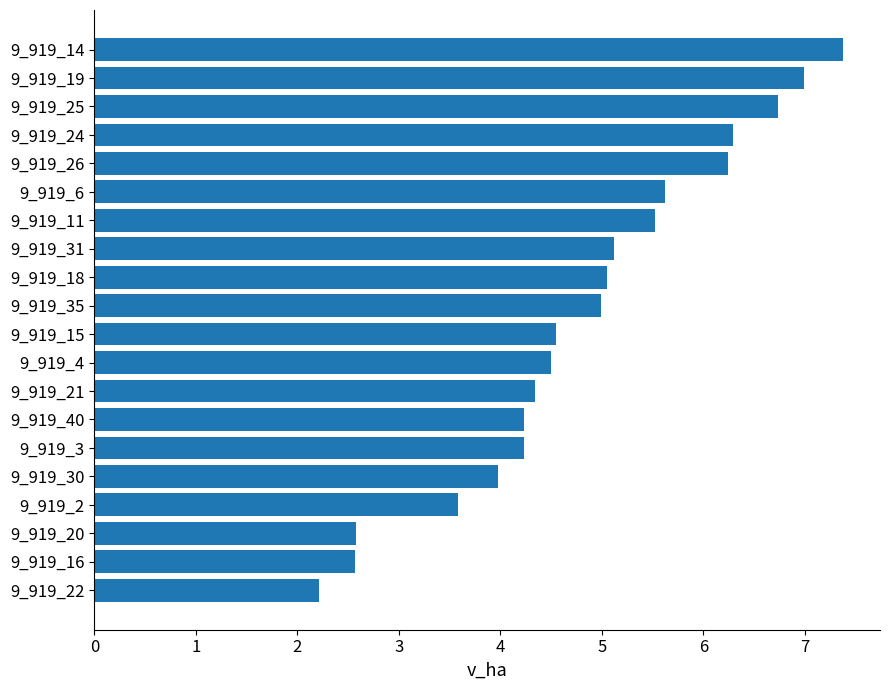

At which category does the chart reach its peak across all series?

9_919_14